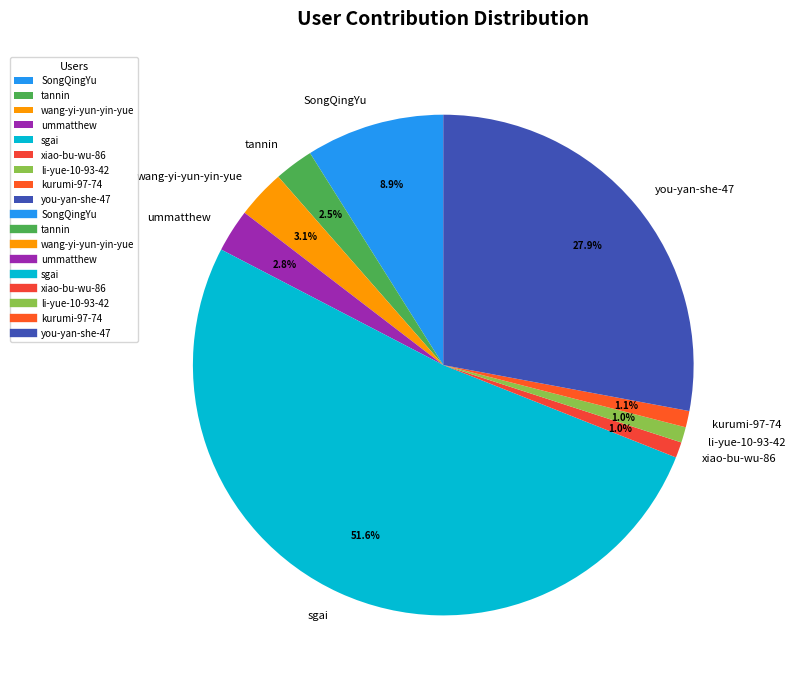

True or false: sgai accounts for 52% of the total.

True